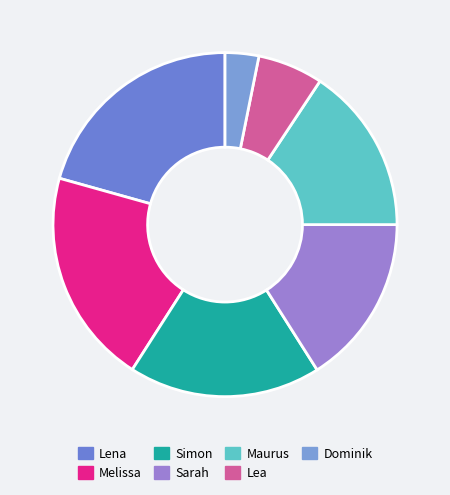

Which slice is the smallest?

Dominik